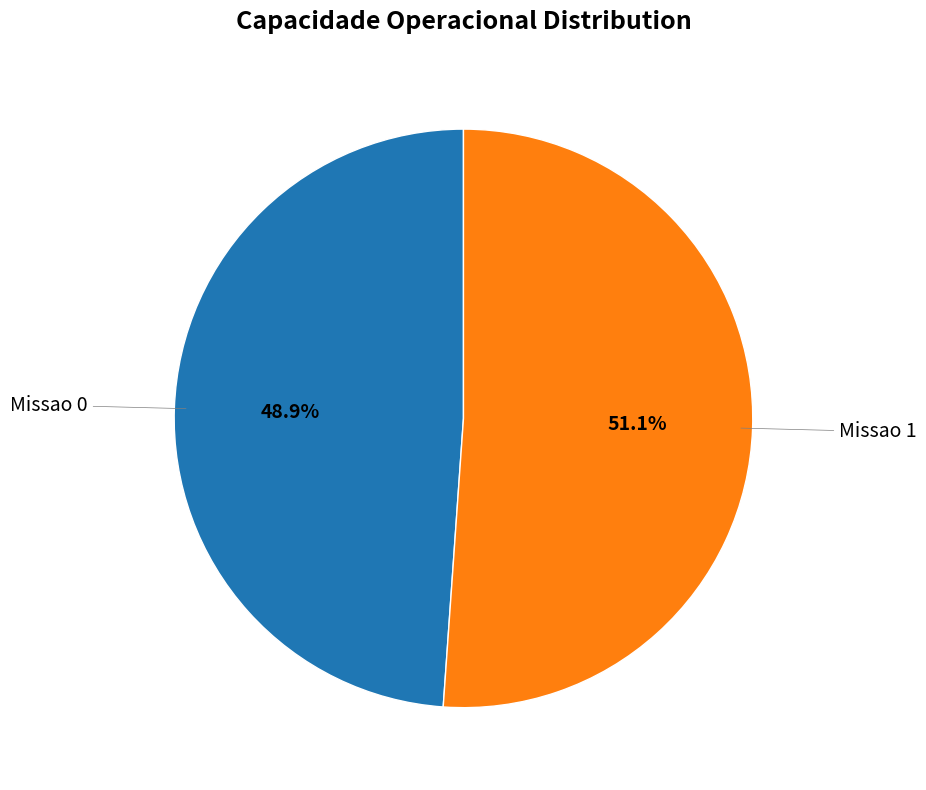

To the nearest percent, what is the difference between the largest and smallest slice percentages?

2%